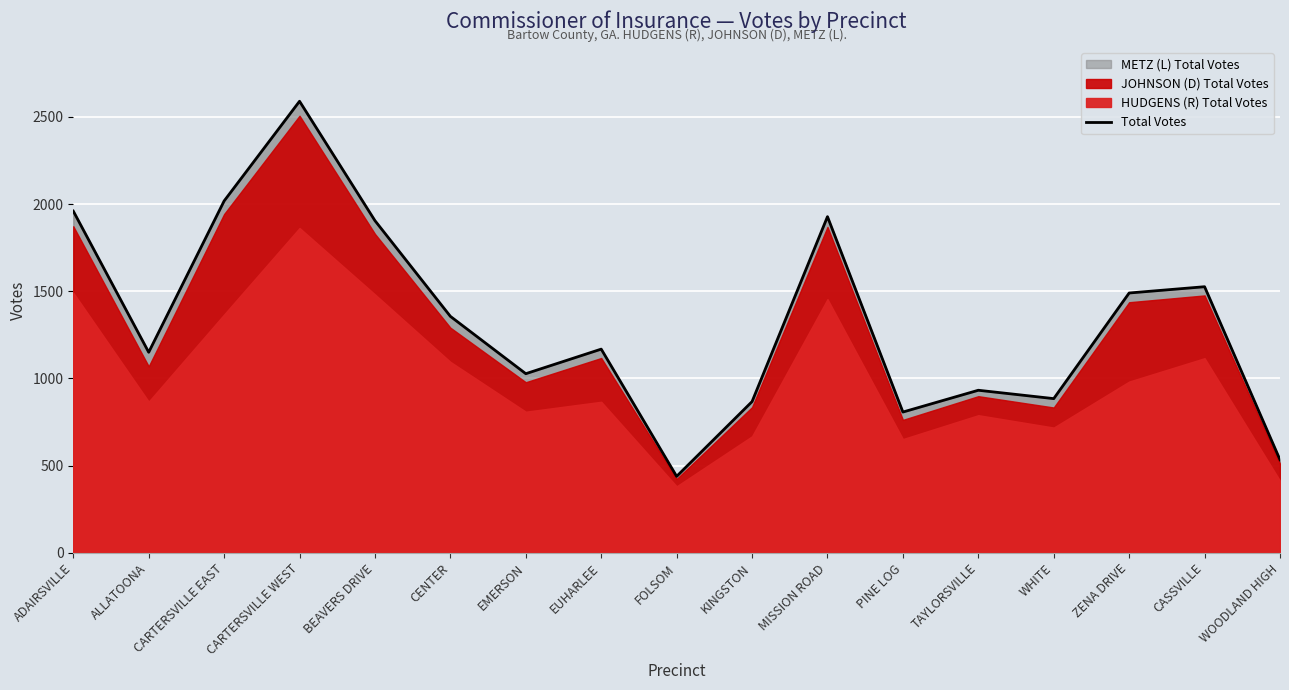

What is the value of the 1st point from the left?

1960